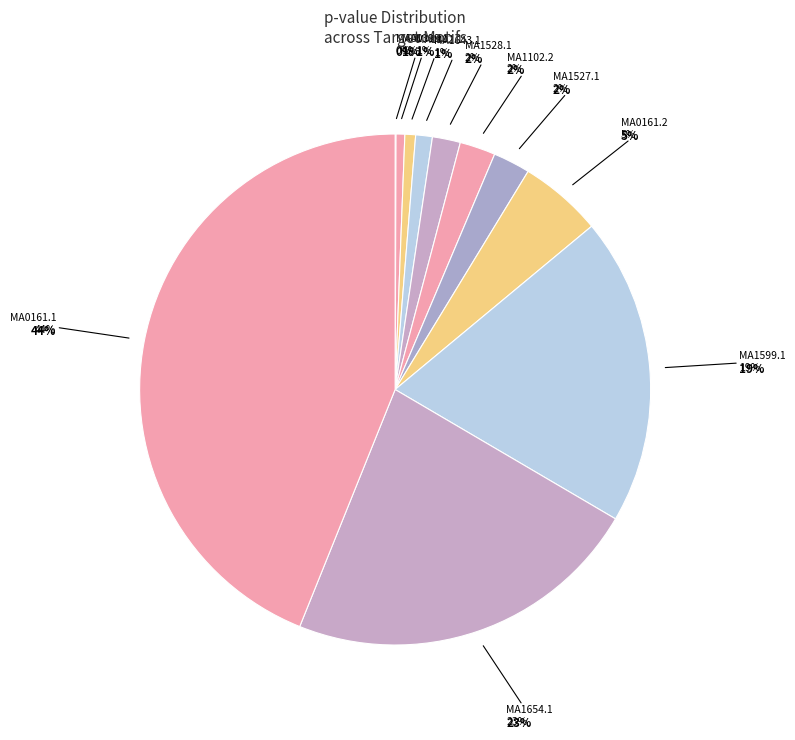

Rank the categories by value from lowest to highest.

MA0139.1, MA0119.1, MA1102.1, MA1643.1, MA1528.1, MA1102.2, MA1527.1, MA0161.2, MA1599.1, MA1654.1, MA0161.1